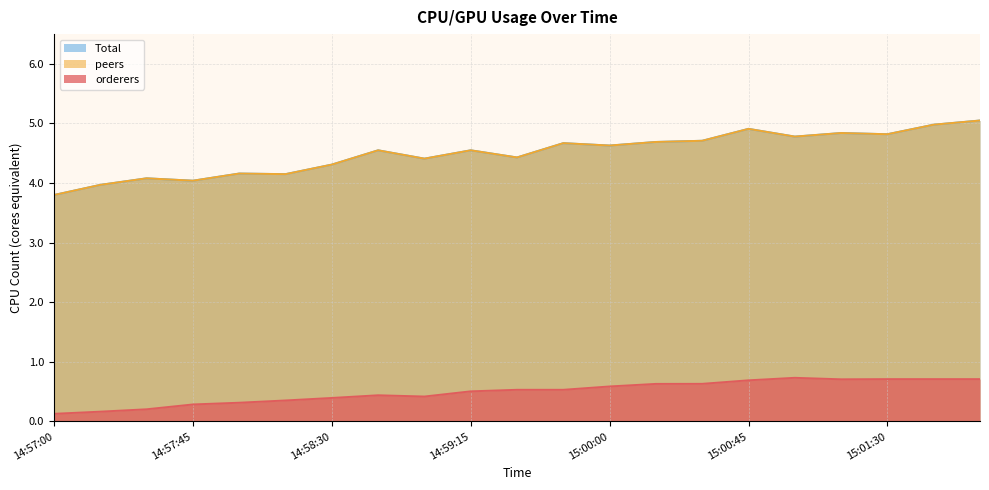

The orderers series shows 0.2 at 14:57:00. True or false?

False